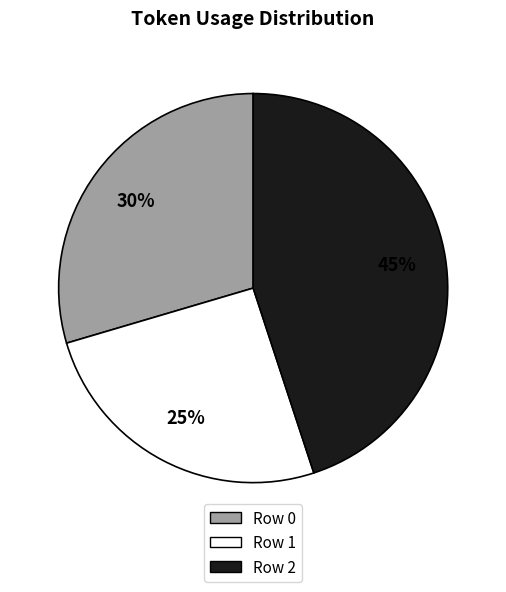

Is there any slice that represents more than half of the pie?

No